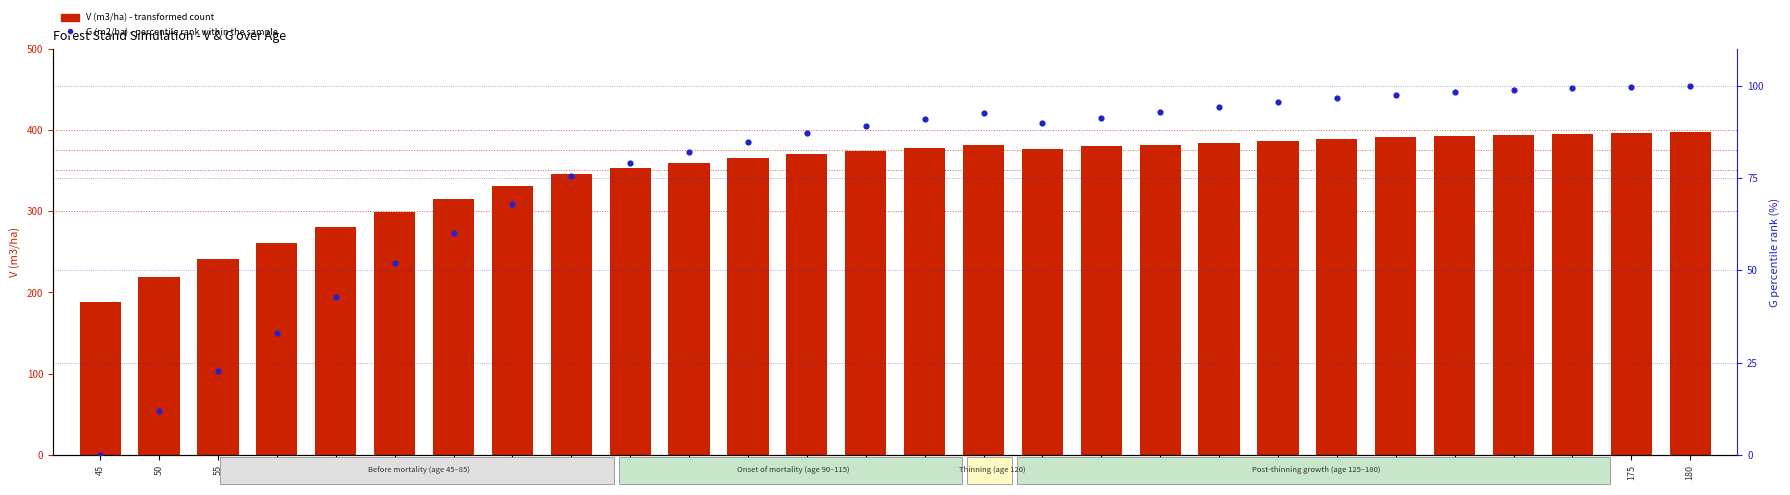

What are all the series names shown in the legend?

V (m3/ha) - transformed count, G (m2/ha) - percentile rank within the sample